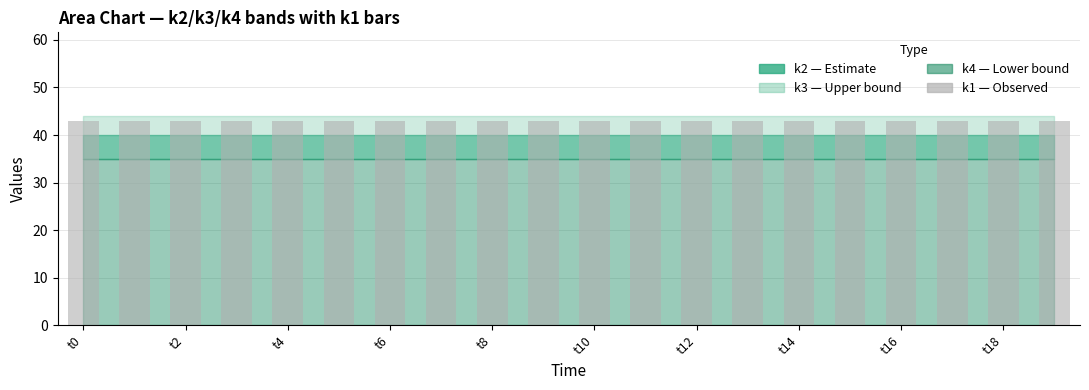

True or false: k2 has a value of 65 at t5.

False